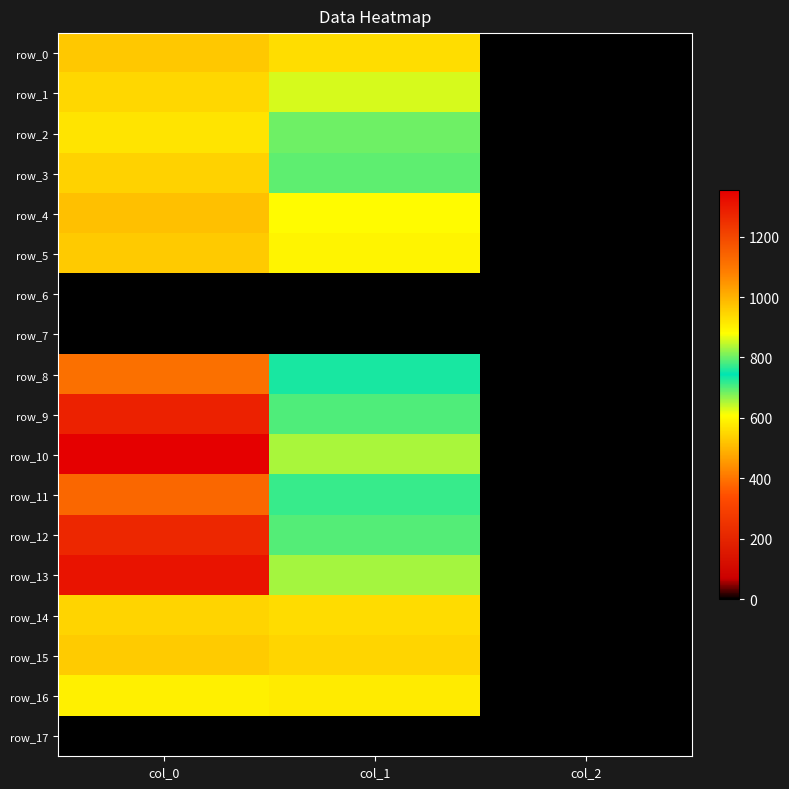

Which category has the highest value in the row_3 series?

col_0